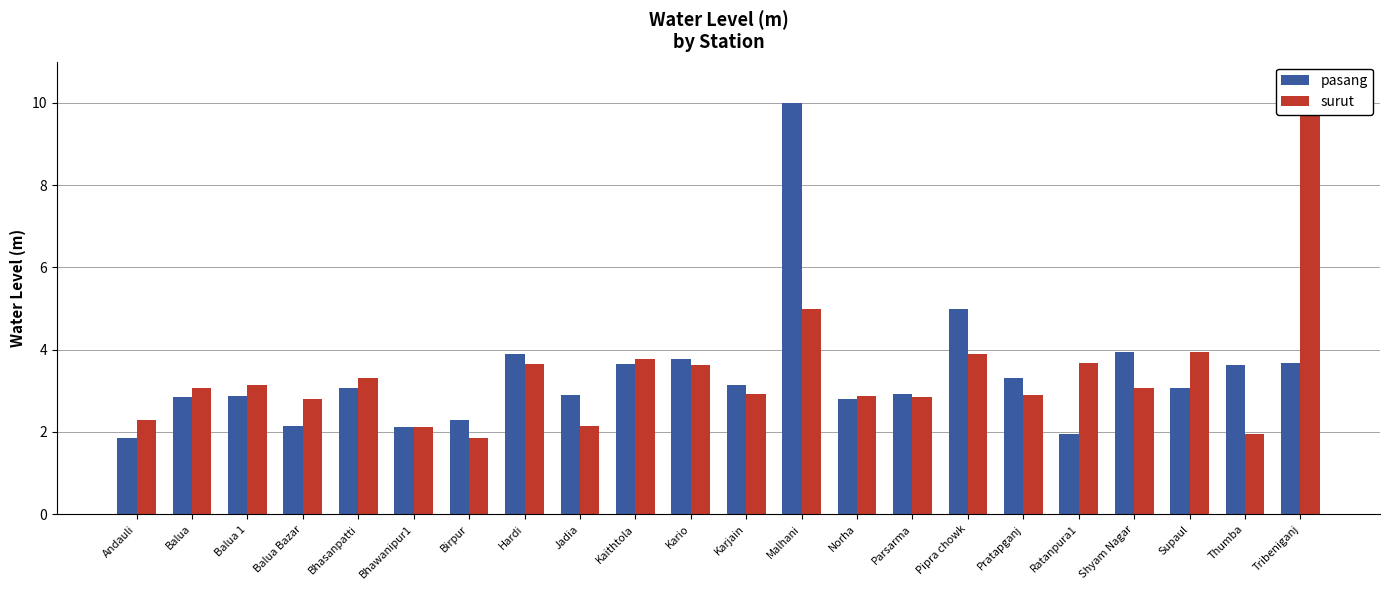

Between Balua Bazar and Shyam Nagar, which is larger?

Shyam Nagar